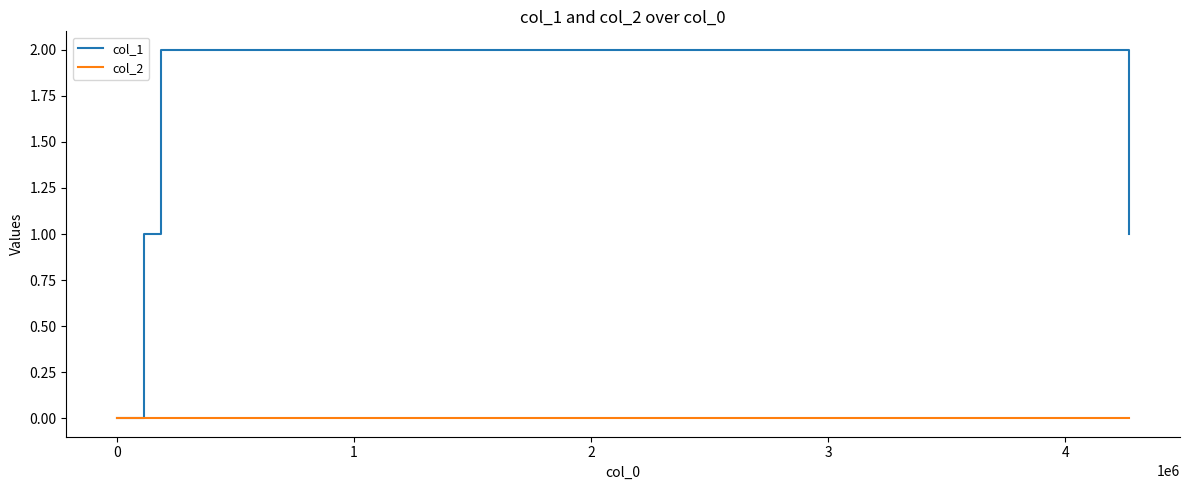

Count the number of data series in this chart.

2